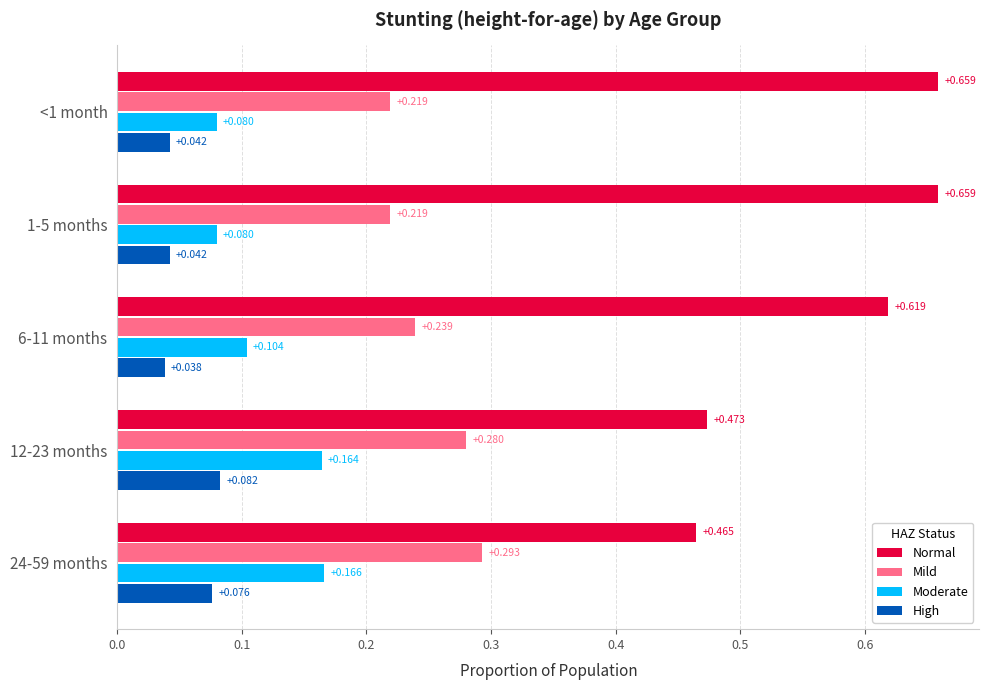

List the series in order of their peak value, highest first.

Normal, Mild, Moderate, High